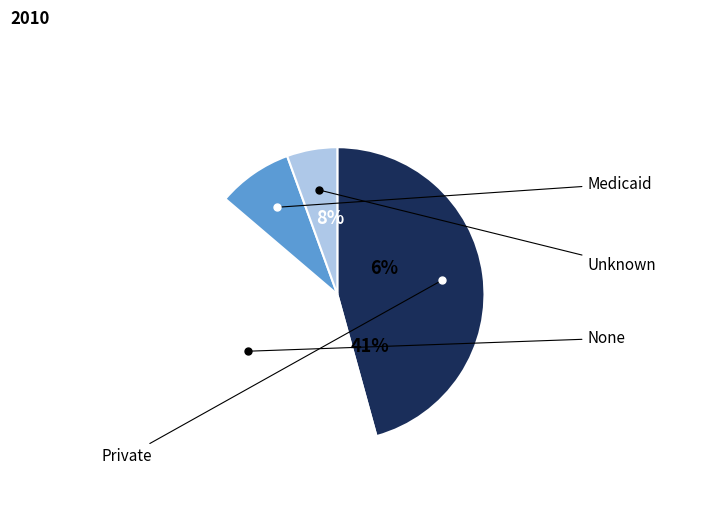

Do 475 and 2640 together represent more than half of the pie?

Yes